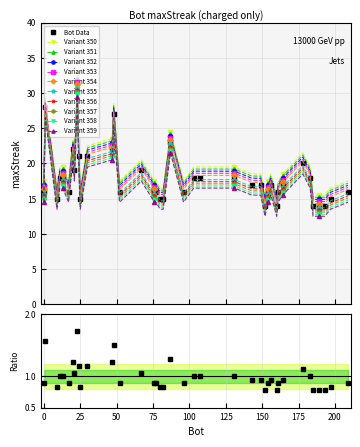

At which category does the chart reach its peak across all series?

23